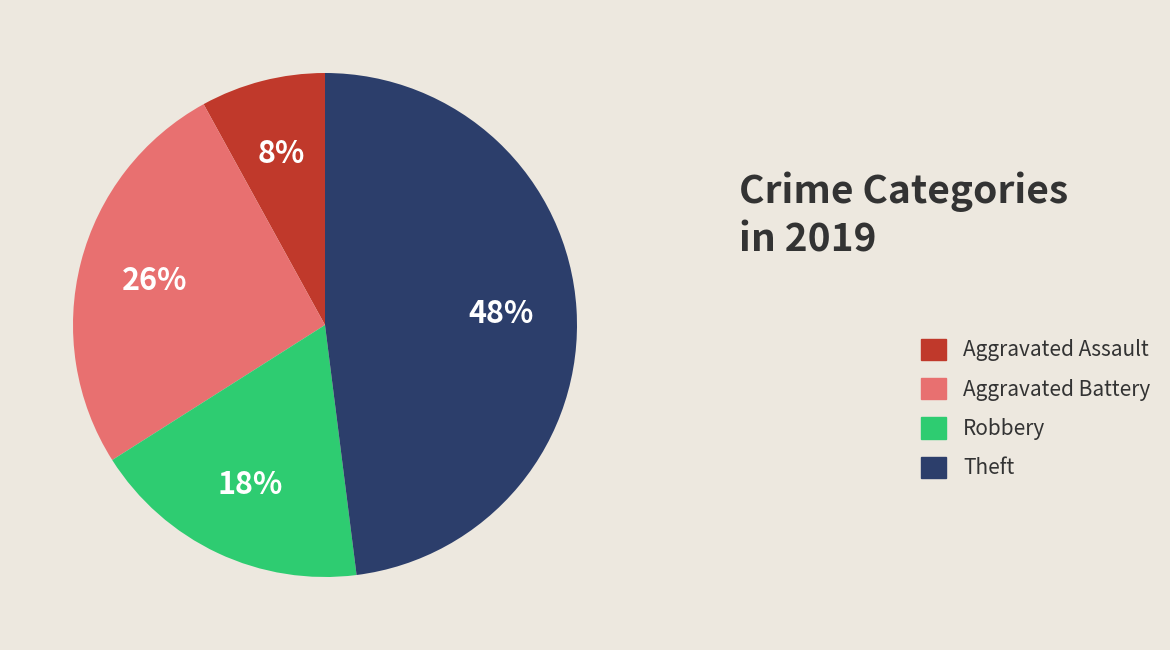

Which category has the biggest portion of the pie?

Theft